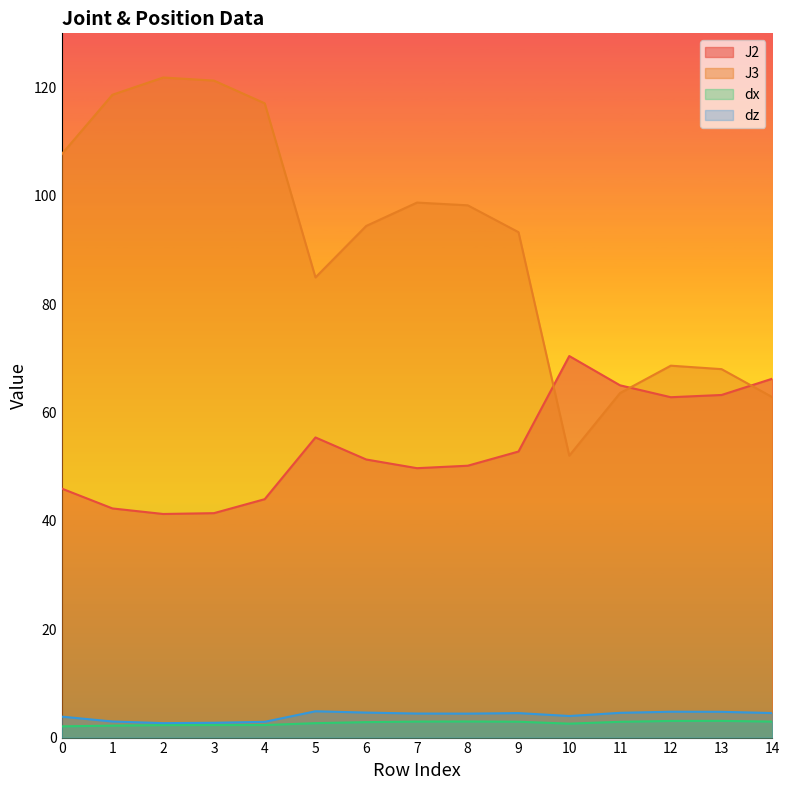

Rank the series by their maximum value, from highest to lowest.

J3, J2, dz, dx